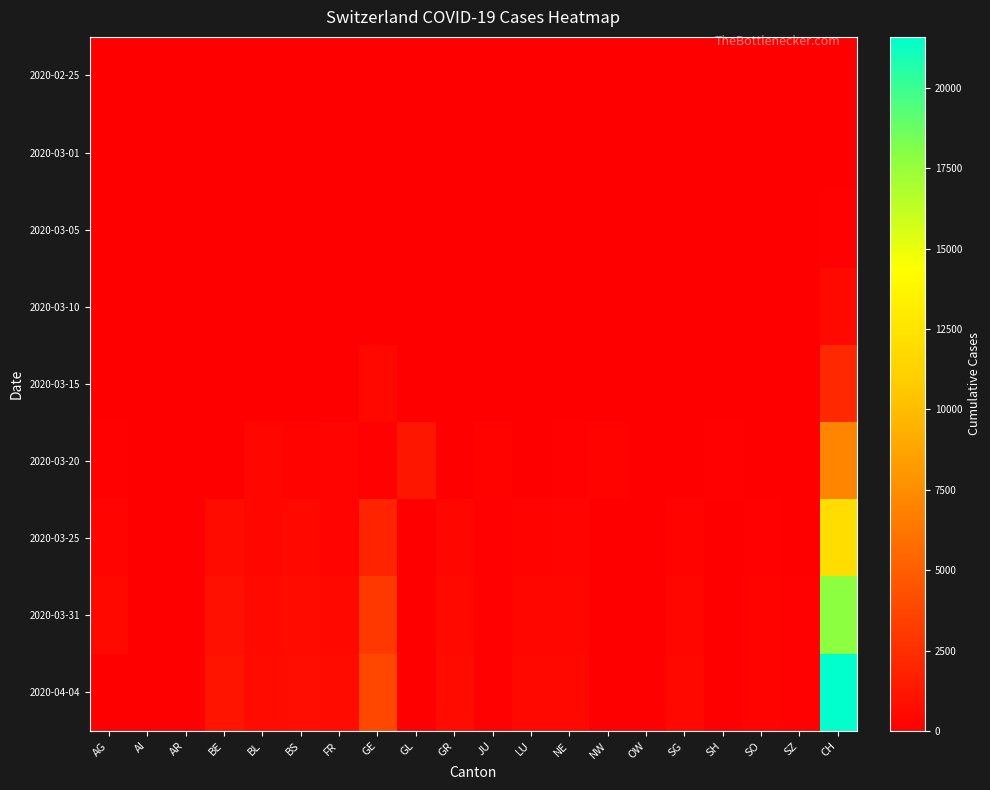

What is the difference between the highest and lowest values at JU?

226